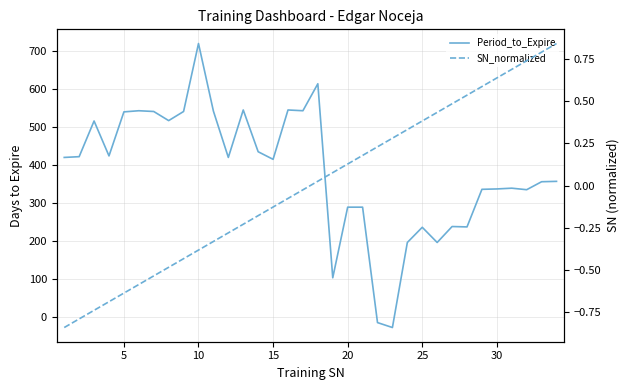

Which series changed the most between 35 and 19?

Period_to_Expire